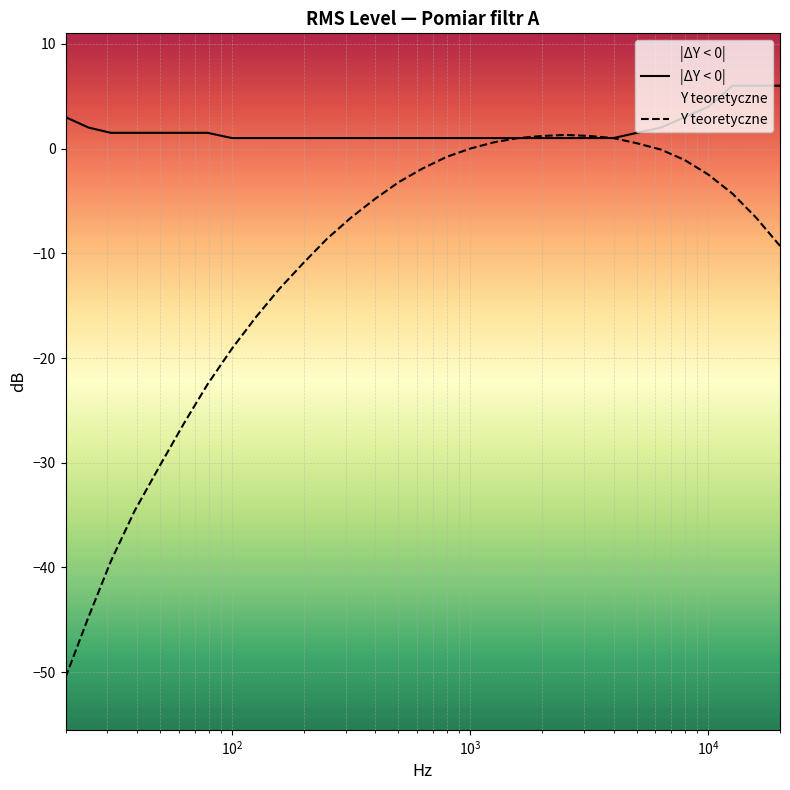

True or false: Y teoretyczne and |ΔY < 0| cross at least once.

False